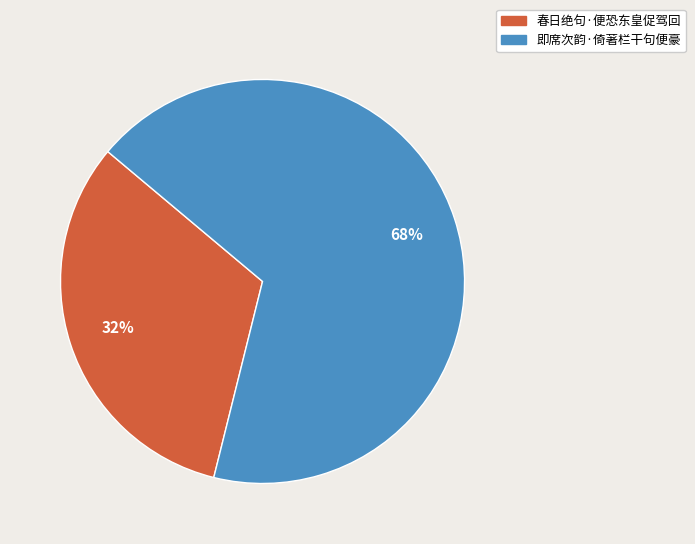

Does 即席次韵·倚著栏干句便豪 represent more than half of the total?

Yes